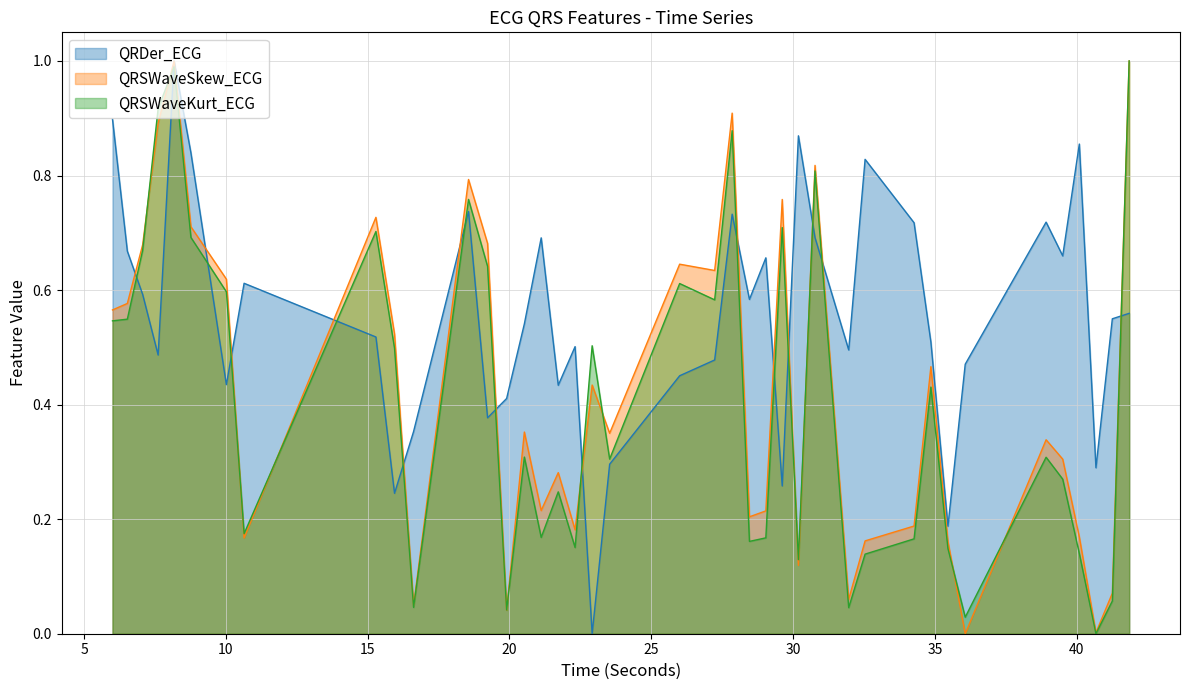

Reading left to right, transcribe all the data shown in this chart.

QRDer_ECG: 0.9	0.7	0.6	0.5	1.0	0.8	0.4	0.6	0.5	0.2	0.4	0.7	0.4	0.4	0.5	0.7	0.4	0.5	0.0	0.3	0.5	0.5	0.7	0.6	0.7	0.3	0.9	0.7	0.5	0.8	0.7	0.5	0.2	0.5	0.7	0.7	0.9	0.3	0.5	0.6
QRSWaveSkew_ECG: 0.6	0.6	0.7	0.9	1.0	0.7	0.6	0.2	0.7	0.5	0.0	0.8	0.7	0.0	0.4	0.2	0.3	0.2	0.4	0.3	0.6	0.6	0.9	0.2	0.2	0.8	0.1	0.8	0.1	0.2	0.2	0.5	0.2	0.0	0.3	0.3	0.2	0.0	0.1	1.0
QRSWaveKurt_ECG: 0.5	0.5	0.7	0.9	1.0	0.7	0.6	0.2	0.7	0.5	0.0	0.8	0.6	0.0	0.3	0.2	0.2	0.2	0.5	0.3	0.6	0.6	0.9	0.2	0.2	0.7	0.1	0.8	0.0	0.1	0.2	0.4	0.1	0.0	0.3	0.3	0.1	0.0	0.1	1.0